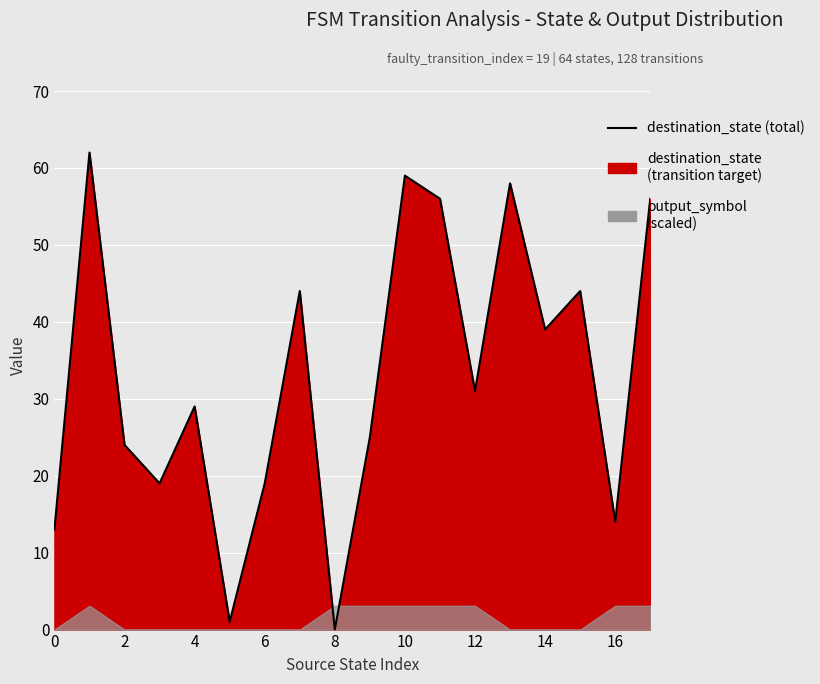

Between 15 and 13, which is larger?

13